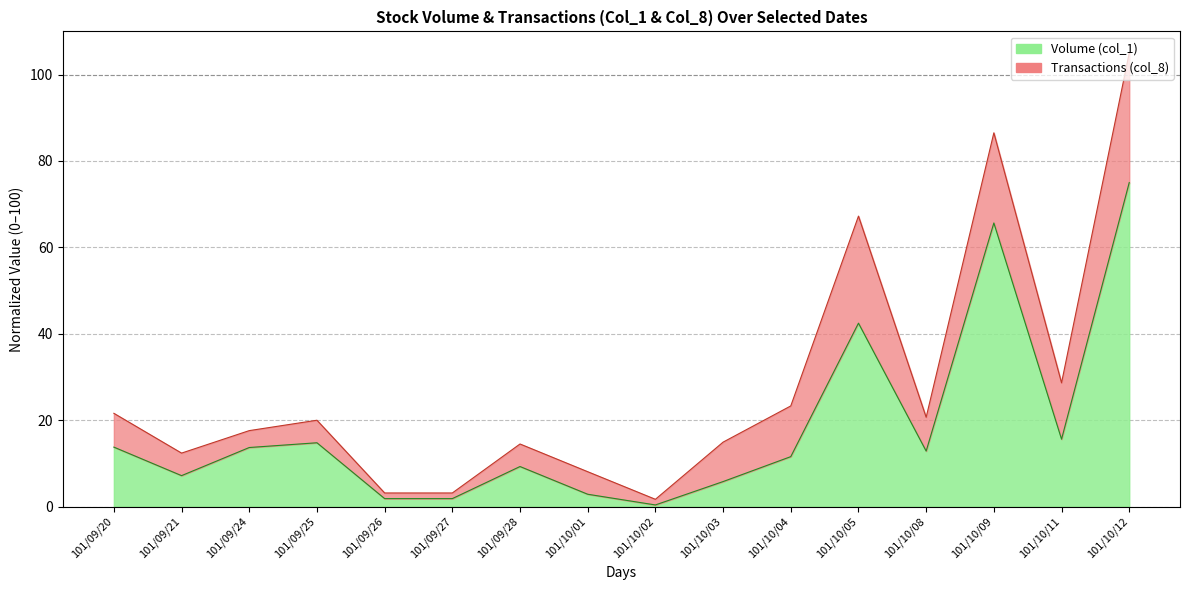

True or false: the data has more than 2 interior local peaks.

True